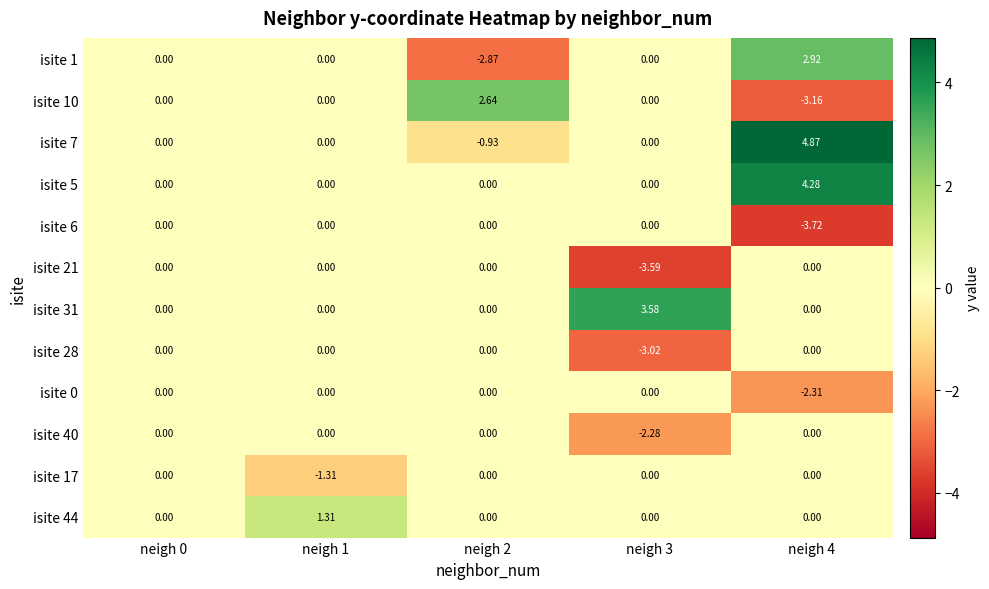

Reading left to right, transcribe all the data shown in this chart.

isite 1: neigh 0=0.0	neigh 1=0.0	neigh 2=-2.9	neigh 3=0.0	neigh 4=2.9
isite 10: neigh 0=0.0	neigh 1=0.0	neigh 2=2.6	neigh 3=0.0	neigh 4=-3.2
isite 7: neigh 0=0.0	neigh 1=0.0	neigh 2=-0.9	neigh 3=0.0	neigh 4=4.9
isite 5: neigh 0=0.0	neigh 1=0.0	neigh 2=0.0	neigh 3=0.0	neigh 4=4.3
isite 6: neigh 0=0.0	neigh 1=0.0	neigh 2=0.0	neigh 3=0.0	neigh 4=-3.7
isite 21: neigh 0=0.0	neigh 1=0.0	neigh 2=0.0	neigh 3=-3.6	neigh 4=0.0
isite 31: neigh 0=0.0	neigh 1=0.0	neigh 2=0.0	neigh 3=3.6	neigh 4=0.0
isite 28: neigh 0=0.0	neigh 1=0.0	neigh 2=0.0	neigh 3=-3.0	neigh 4=0.0
isite 0: neigh 0=0.0	neigh 1=0.0	neigh 2=0.0	neigh 3=0.0	neigh 4=-2.3
isite 40: neigh 0=0.0	neigh 1=0.0	neigh 2=0.0	neigh 3=-2.3	neigh 4=0.0
isite 17: neigh 0=0.0	neigh 1=-1.3	neigh 2=0.0	neigh 3=0.0	neigh 4=0.0
isite 44: neigh 0=0.0	neigh 1=1.3	neigh 2=0.0	neigh 3=0.0	neigh 4=0.0